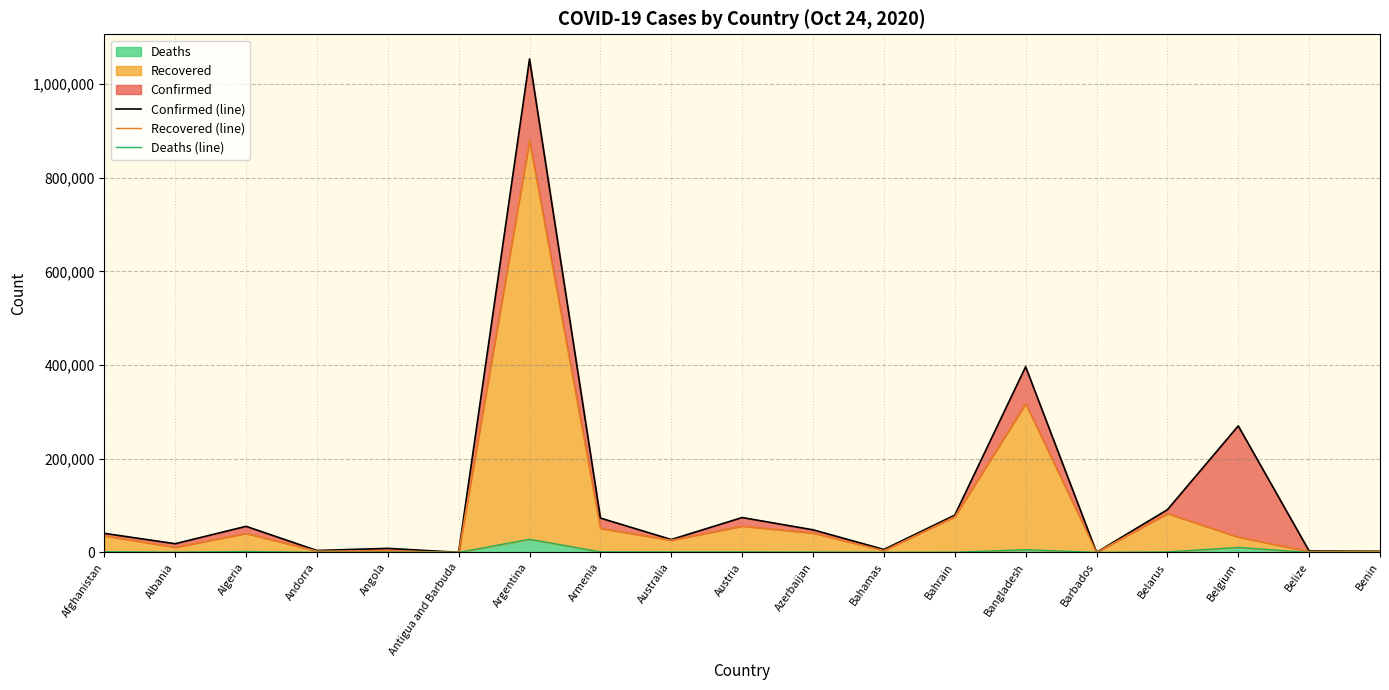

What is the spread (max minus min) of values at Austria?

73461